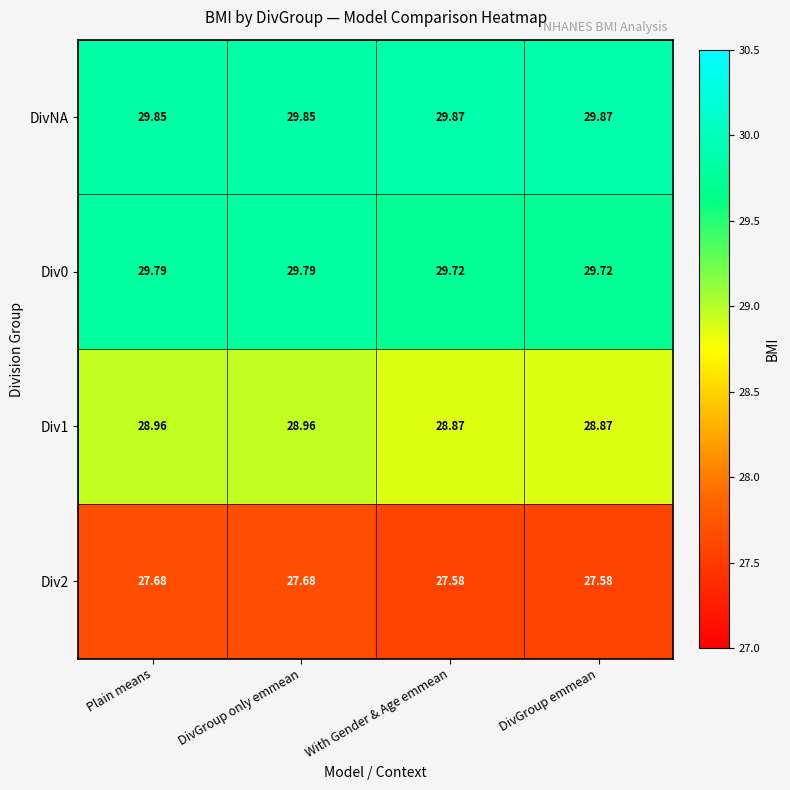

Which series has the largest total across all categories?

DivNA